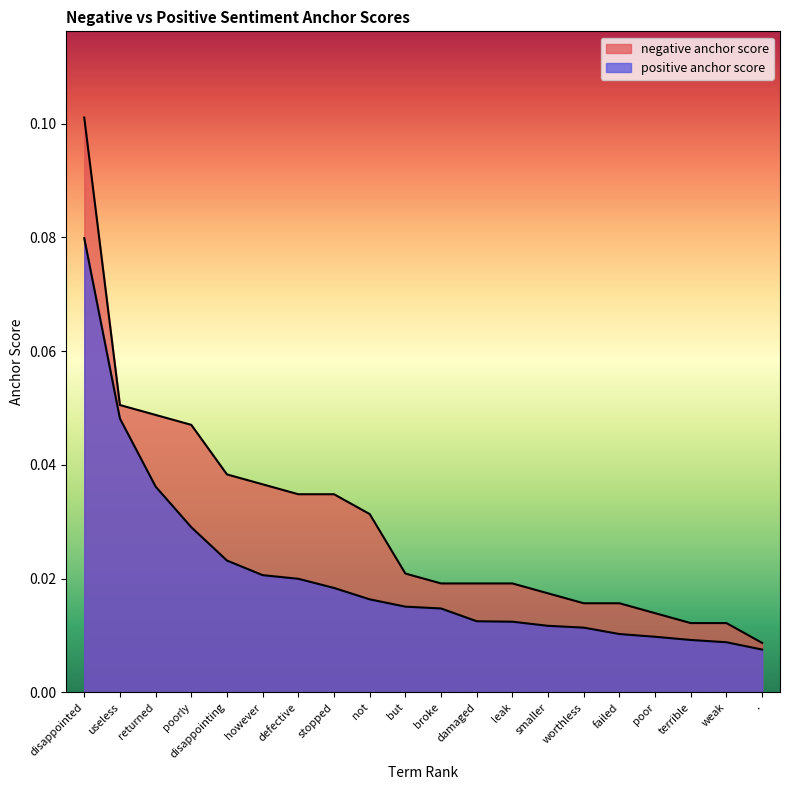

What position from the right is disappointing?

16